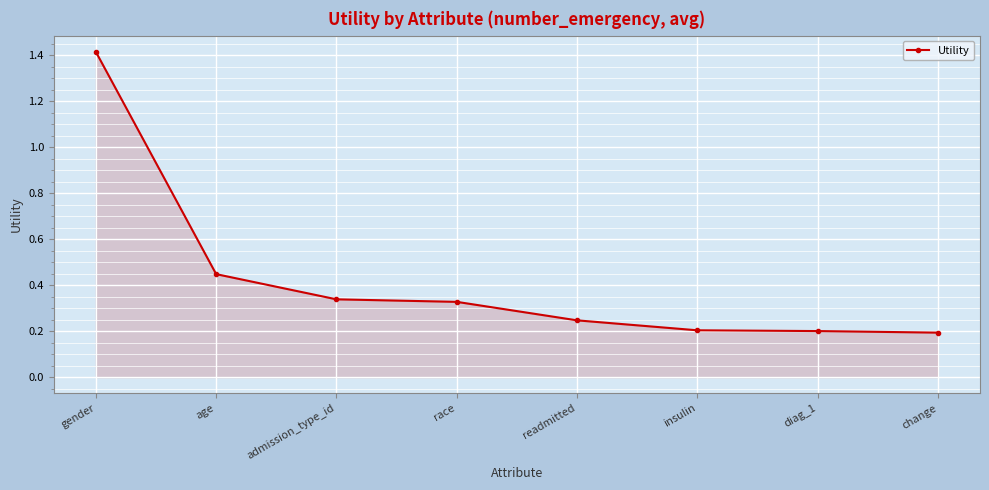

What is the change in value from gender to readmitted?

-1.2